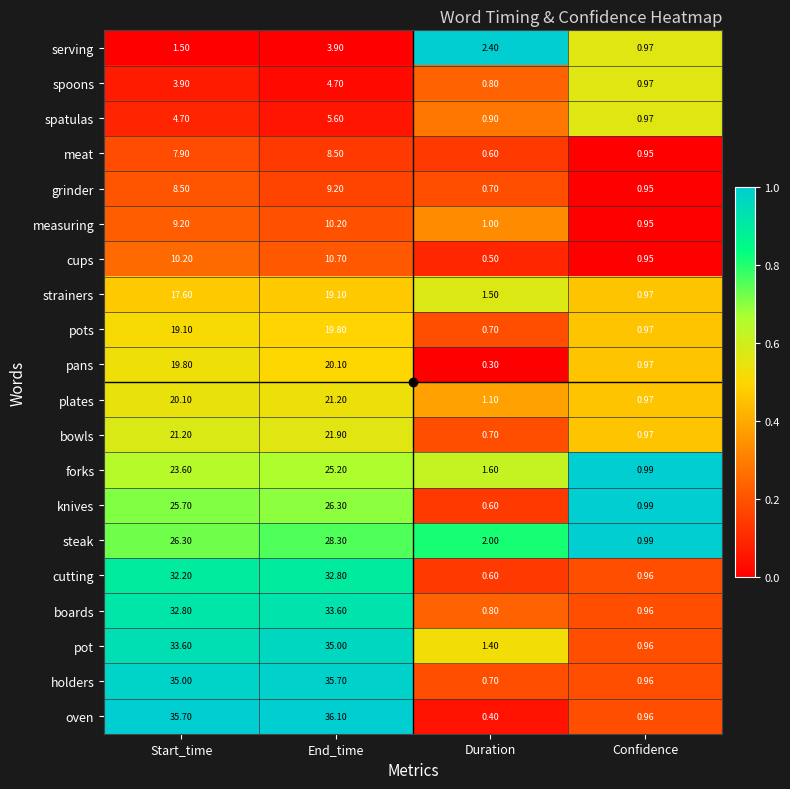

Is the value of pots at Start_time greater than the value of bowls at End_time?

No